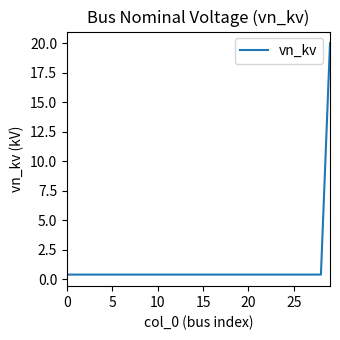

How many distinct data groups are displayed?

1